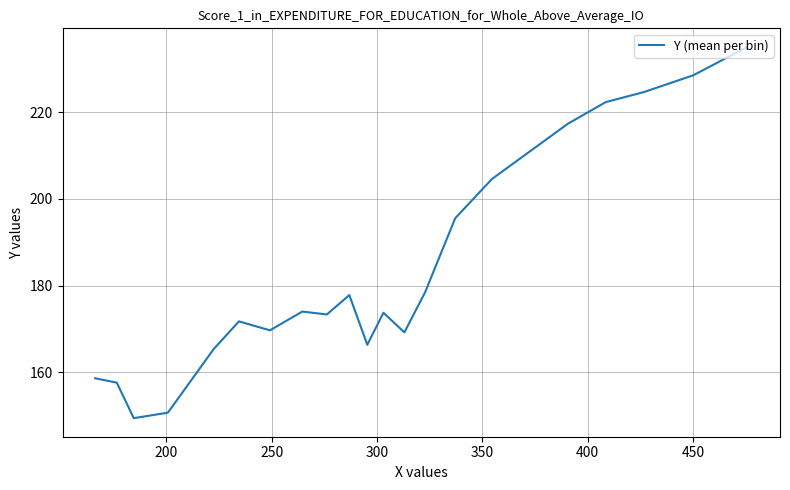

What is the difference between the maximum and minimum values?

85.7